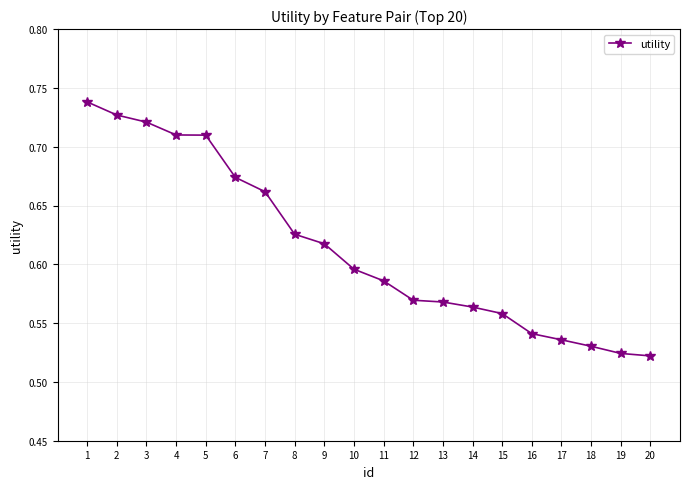

What is the sum of all values?

12.3